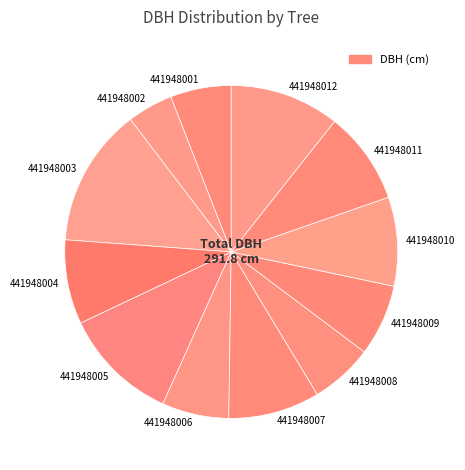

Between 441948007 and 441948003, which is larger?

441948003